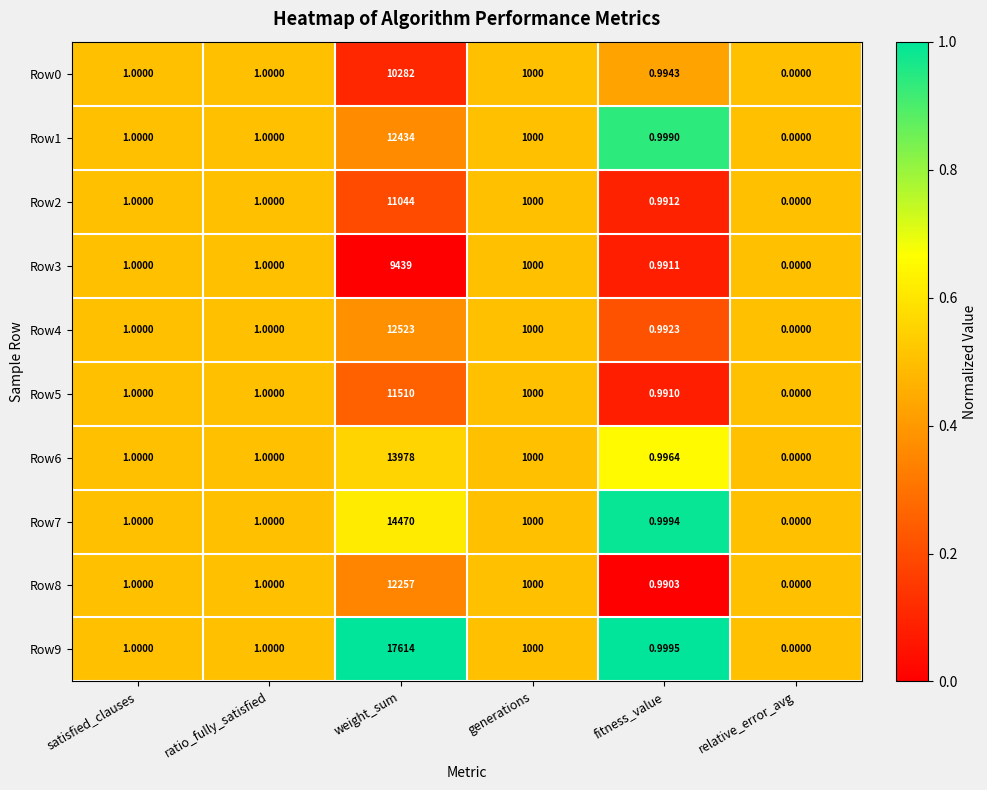

At which category is the sum across all series the highest?

weight_sum